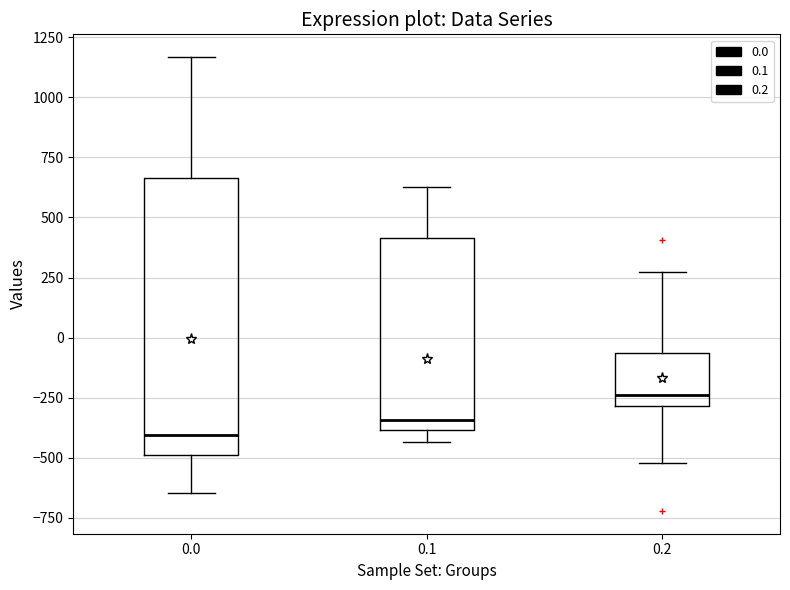

Where is the lower edge of the box at x = 0.1 on the y-axis? The values are not printed on the chart, so give them approximately, as read against the axis.

-400